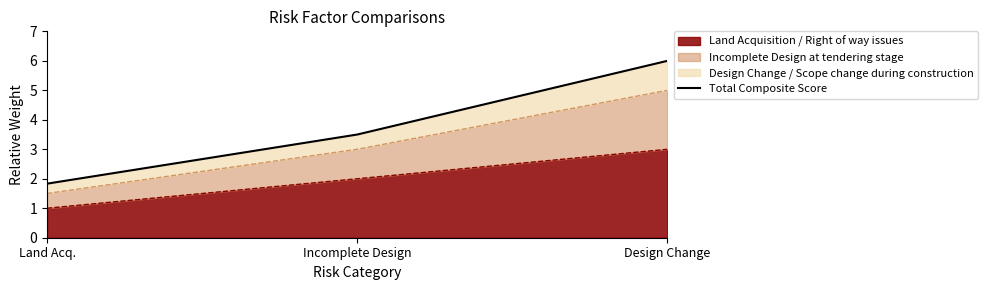

True or false: Land Acquisition / Right of way issues has a value of 2 at Land Acq..

False